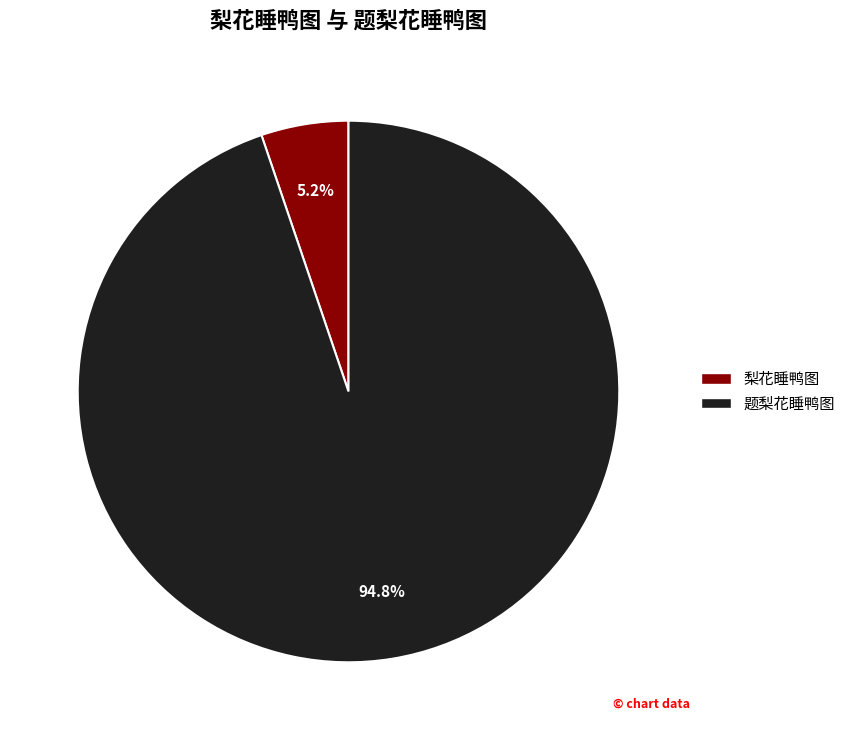

To the nearest percent, what is the average slice percentage?

50%